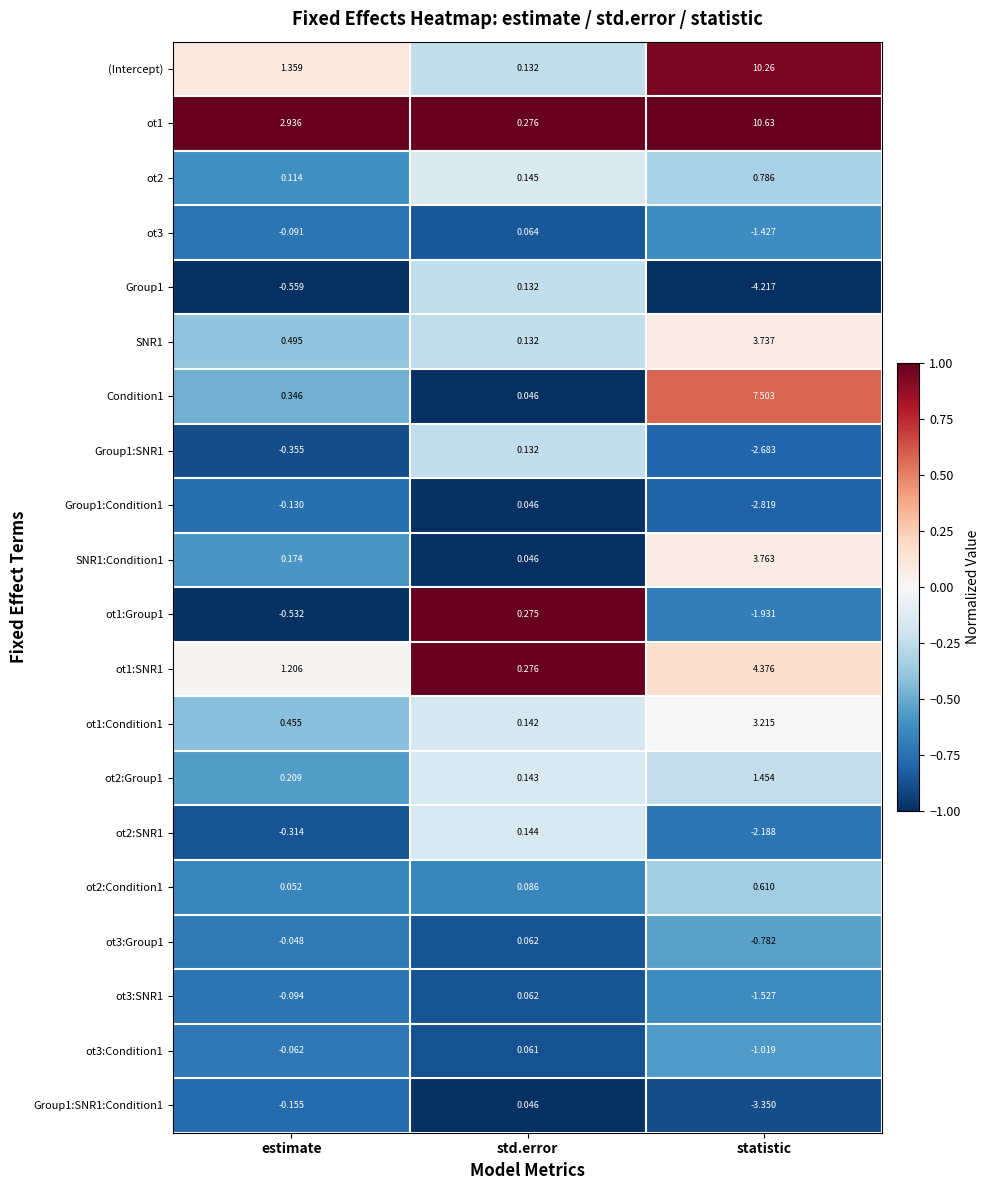

Rank the categories by Condition1 value from lowest to highest.

std.error, estimate, statistic